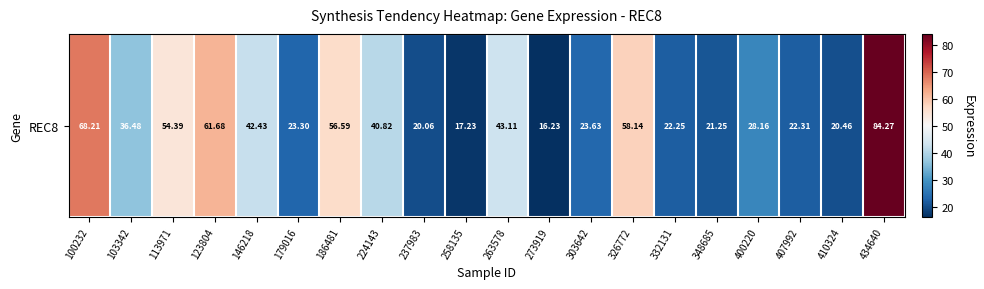

What is the ratio of the value at 224143 to the value at 303642?

1.7